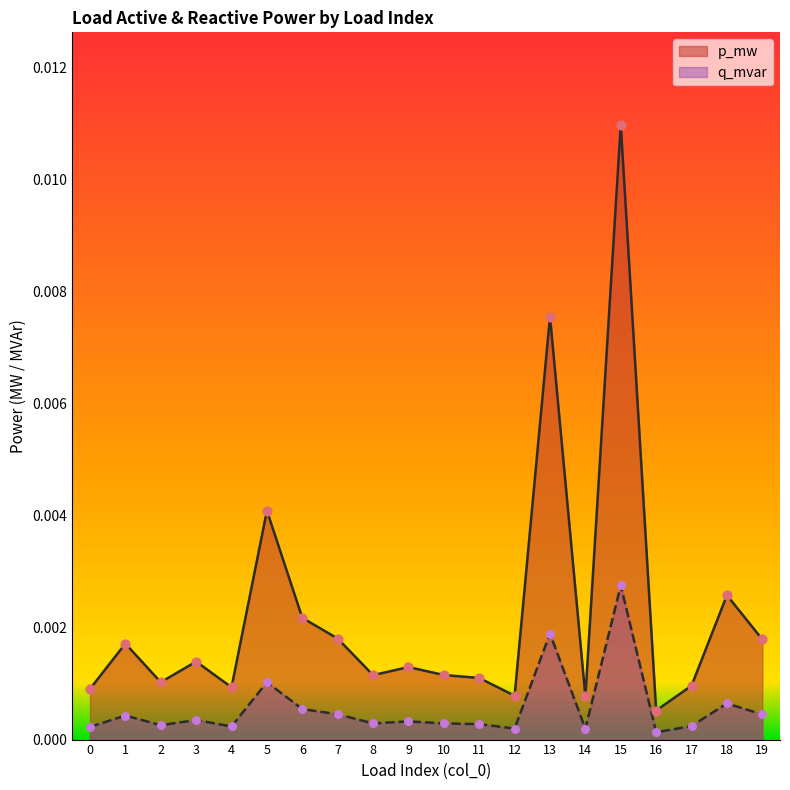

Which series has the largest Y range (max minus min)?

p_mw